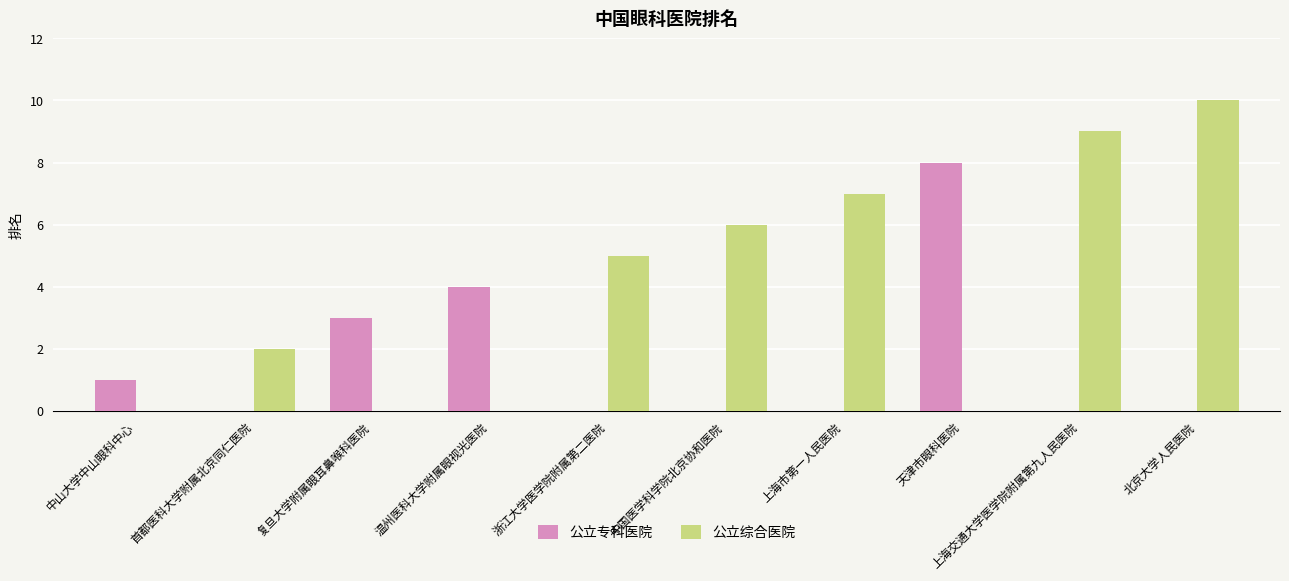

How many values in the 公立综合医院 series are below 6?

2